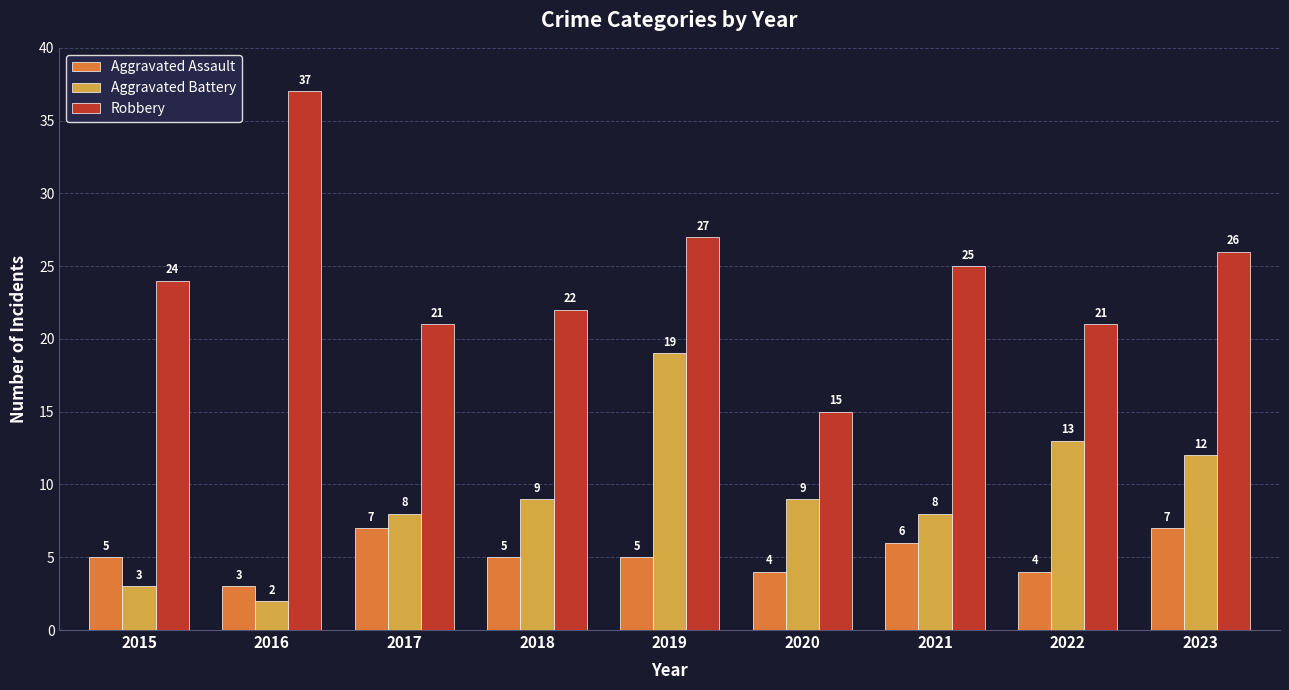

List the series in order of their overall mean, highest first.

Robbery, Aggravated Battery, Aggravated Assault